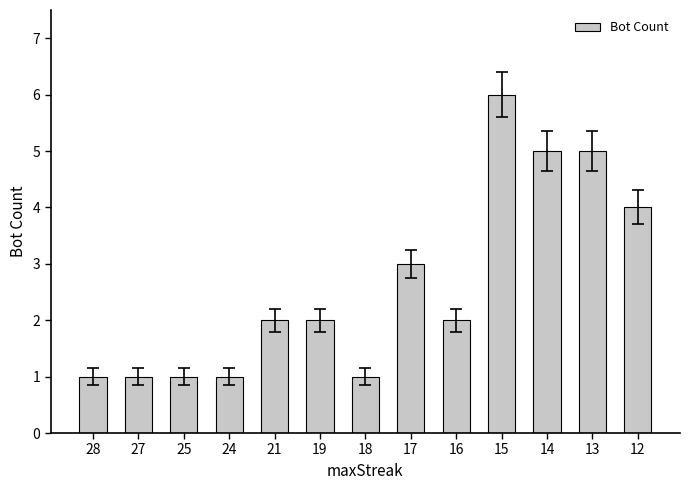

What is the average value?

3